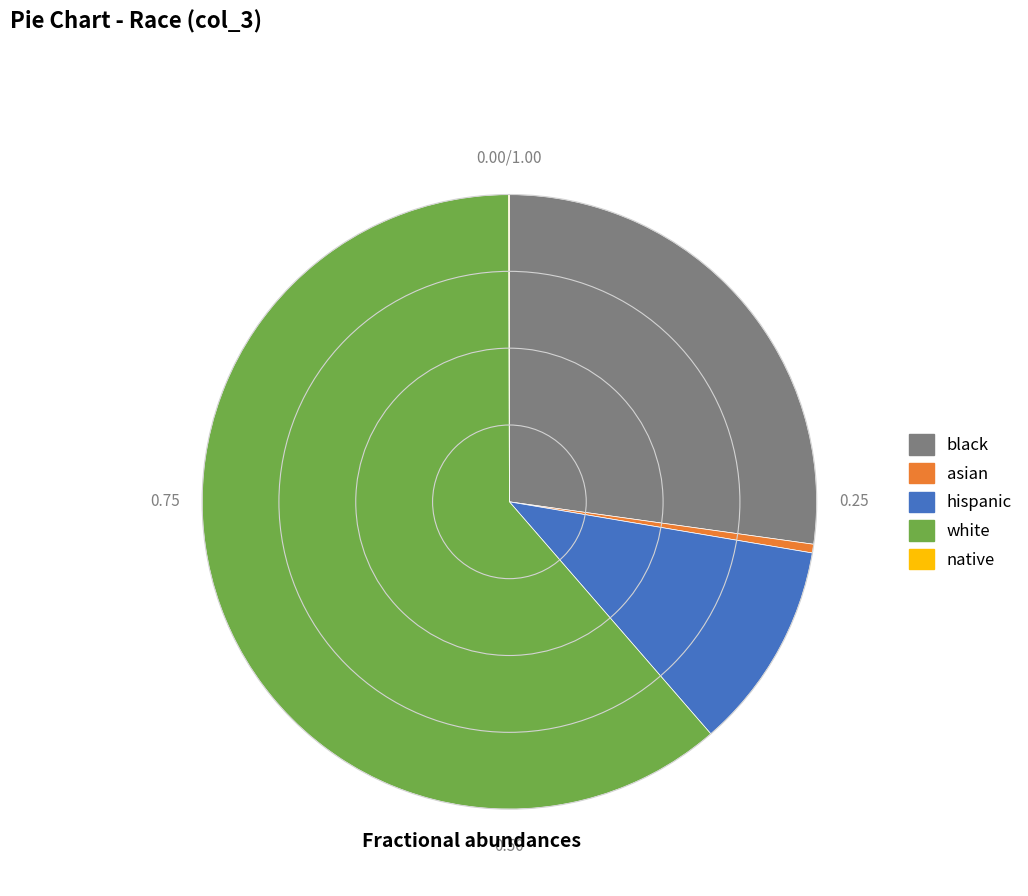

Is the sum of asian and hispanic greater than half?

No